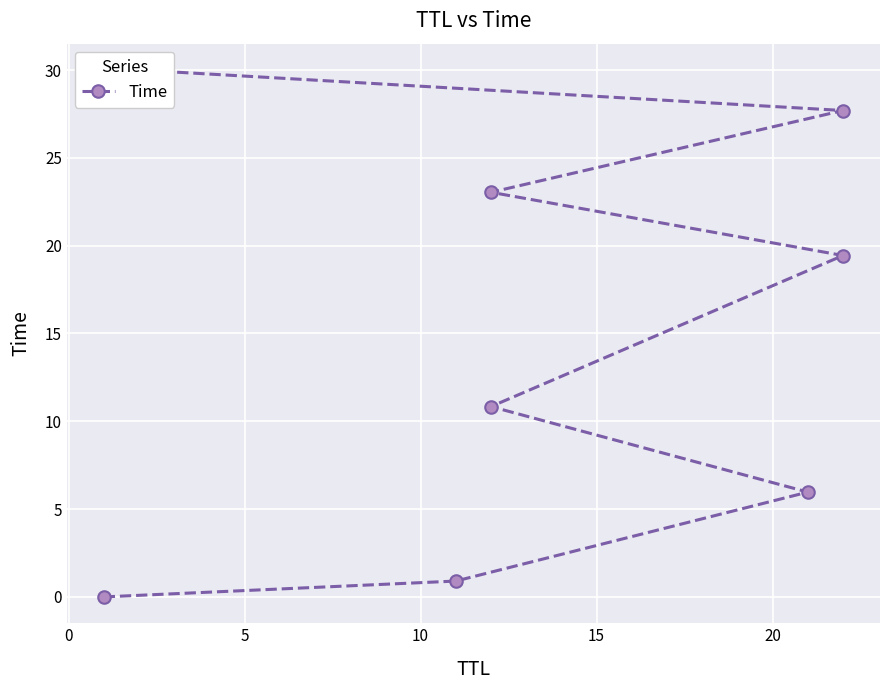

True or false: there are more than 1 points higher than both neighbors.

False